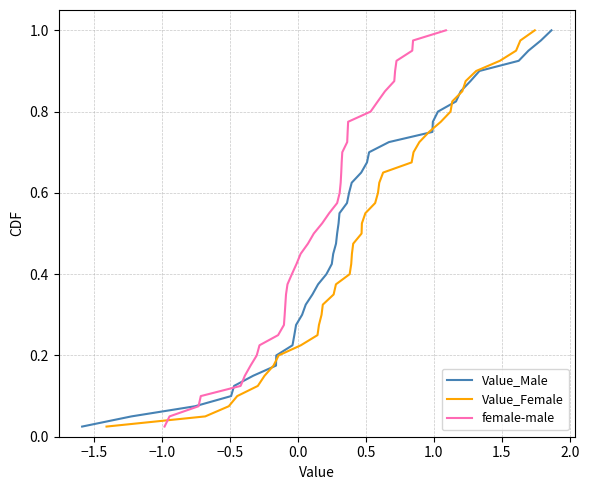

Does the chart have visible grid lines?

Yes